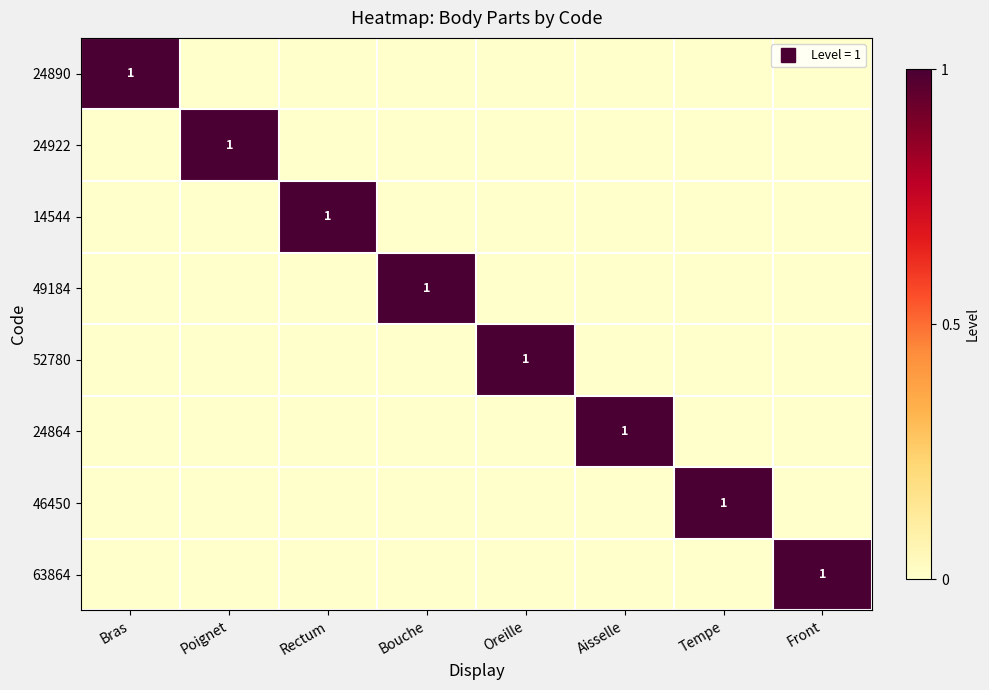

What is the highest value of the 52780 series?

1